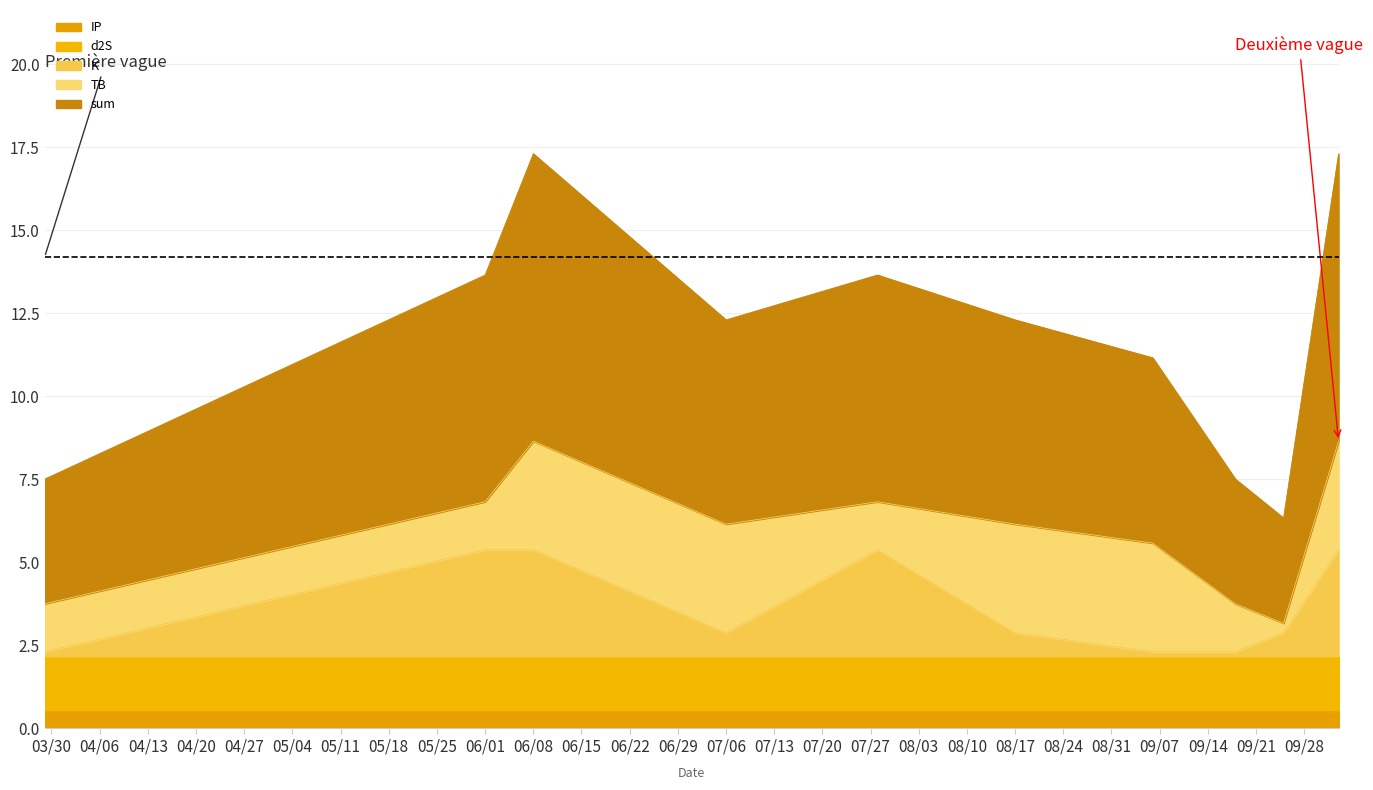

Is it true that TB equals 1.9 at 2021-09-18?

False